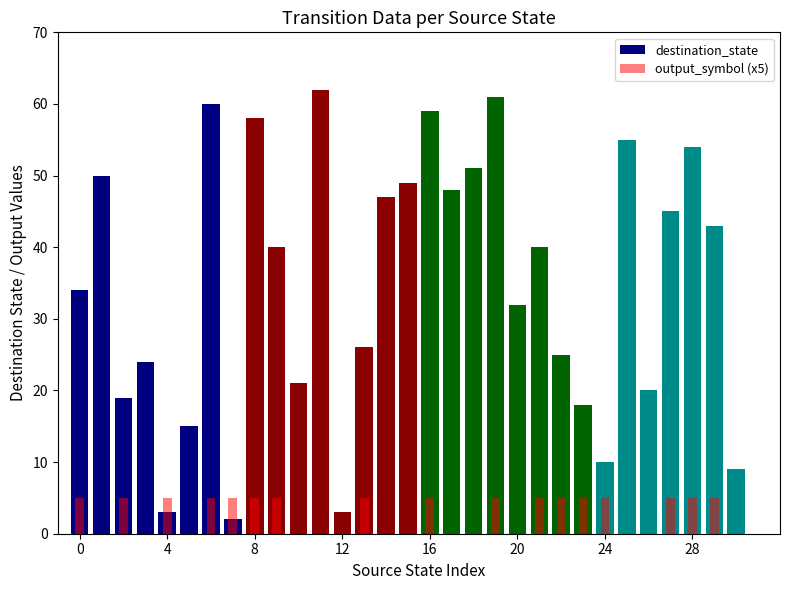

What is the average value of the destination_state series?

34